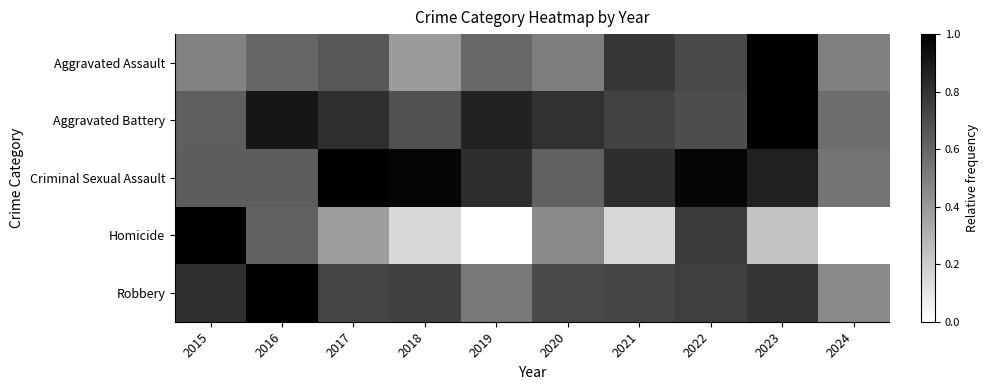

Between 2023 and 2020, which is larger?

2023